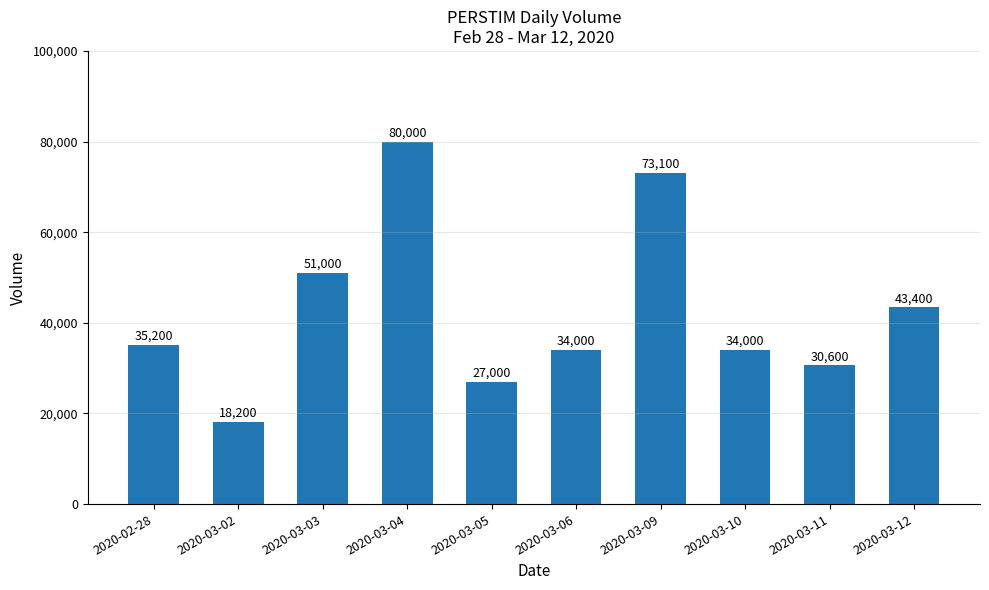

What is the value of the 10th bar from the left?

43400